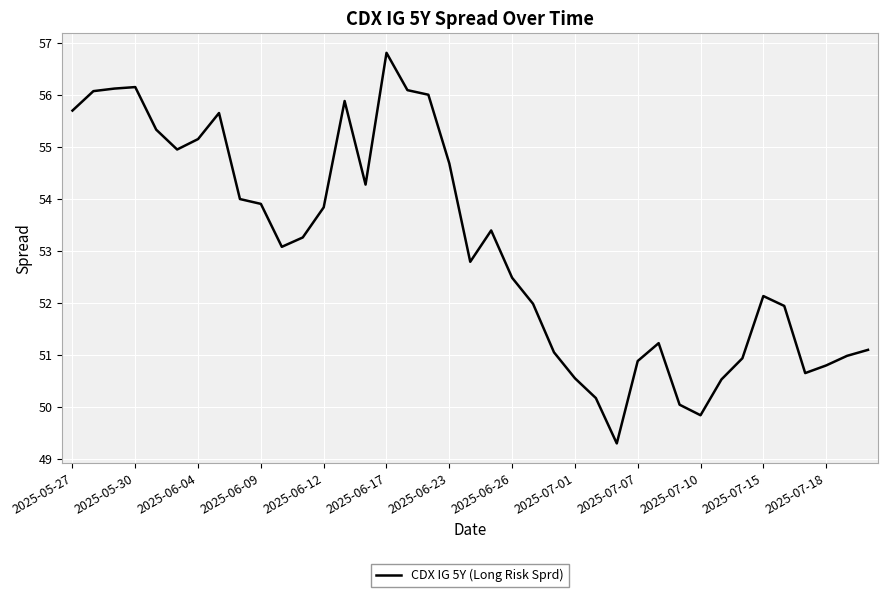

What is the difference between the maximum and minimum values?

7.5